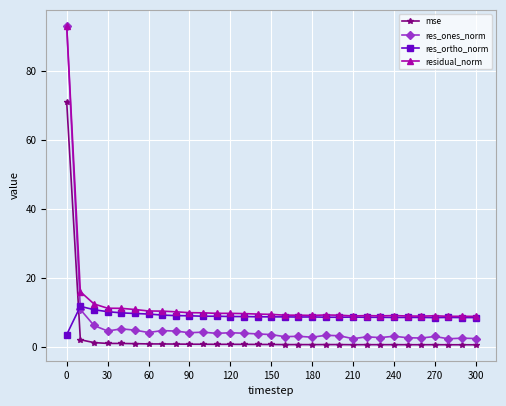

What is the maximum value shown in the chart?

93.0